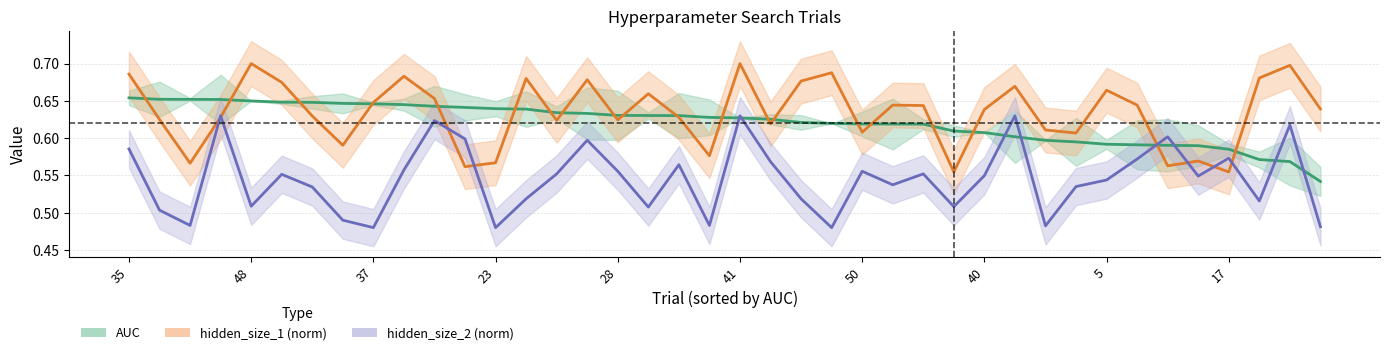

True or false: hidden_size_2 (norm) and AUC cross at least once.

True